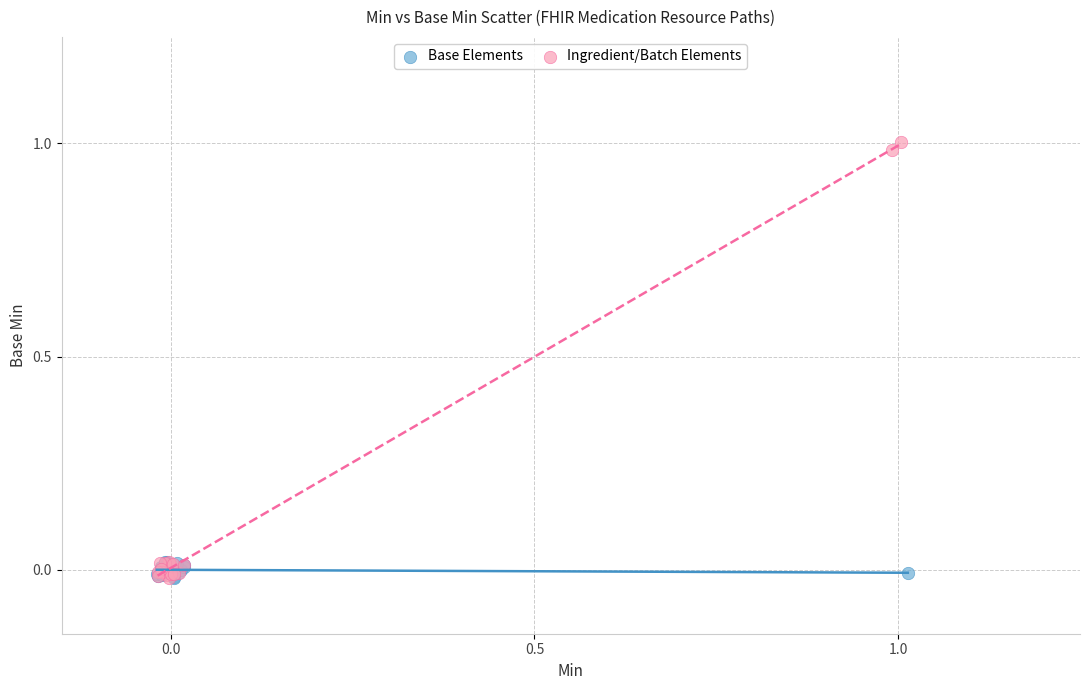

Which series reaches the maximum Y coordinate?

Ingredient/Batch Elements